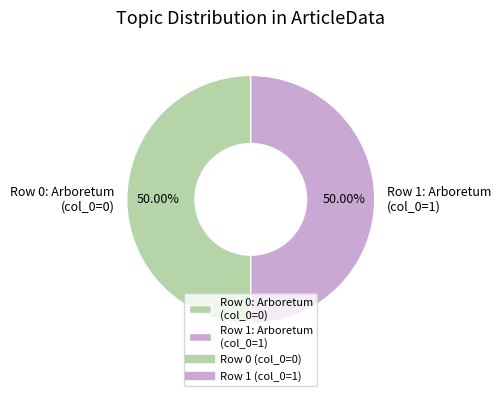

Approximately how many times larger is the value at Row 0: Arboretum (col_0=0) compared to Row 1: Arboretum (col_0=1)?

1.0